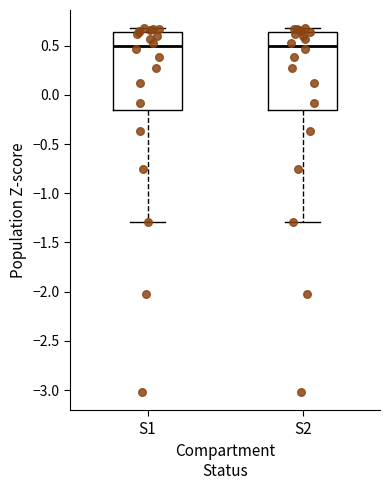

Reading left to right, transcribe this box plot: for each box, give where its median line is, the range the box spans, and where its two whiskers end, as read against the y-axis. The values are not printed on the chart, so give them approximately, as read against the axis.

S1: median 0.50, box -0.15 to 0.65, whiskers -1.30 to 0.70
S2: median 0.50, box -0.15 to 0.65, whiskers -1.30 to 0.70